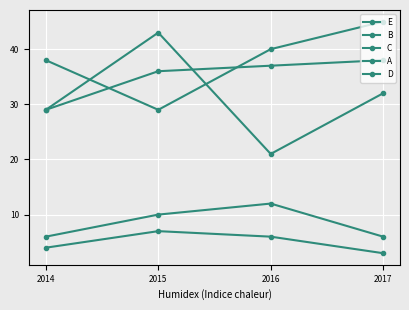

How many values in the A series are below 10?

2